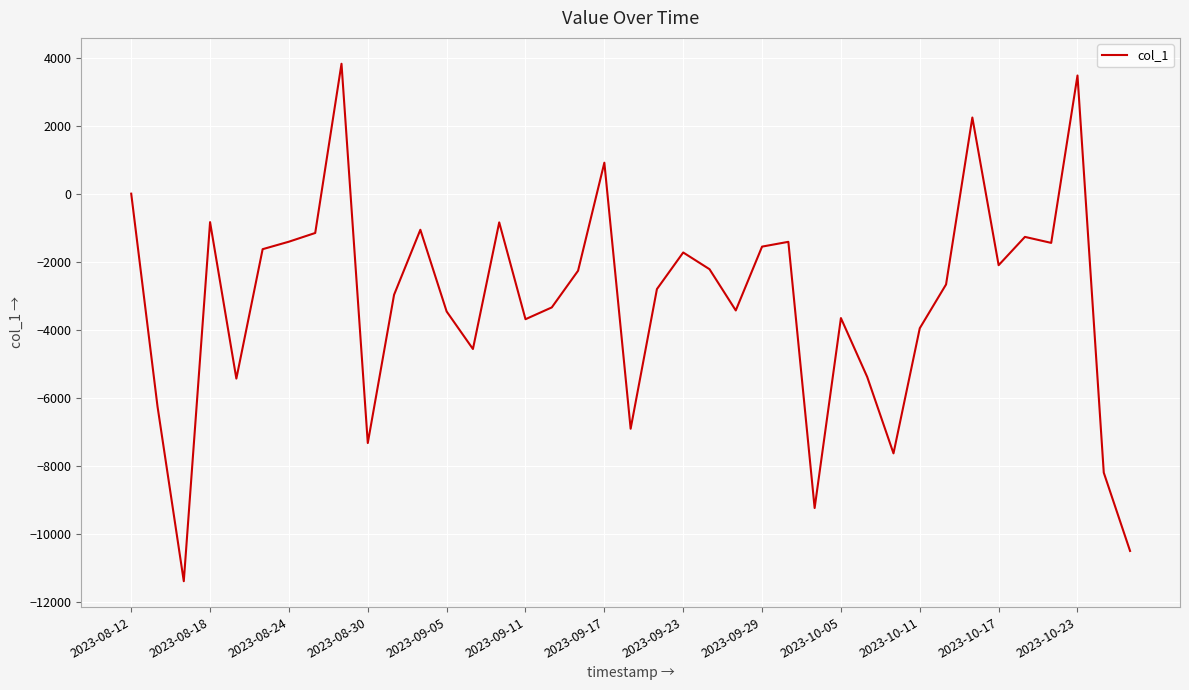

What is the smallest value displayed?

-11391.2